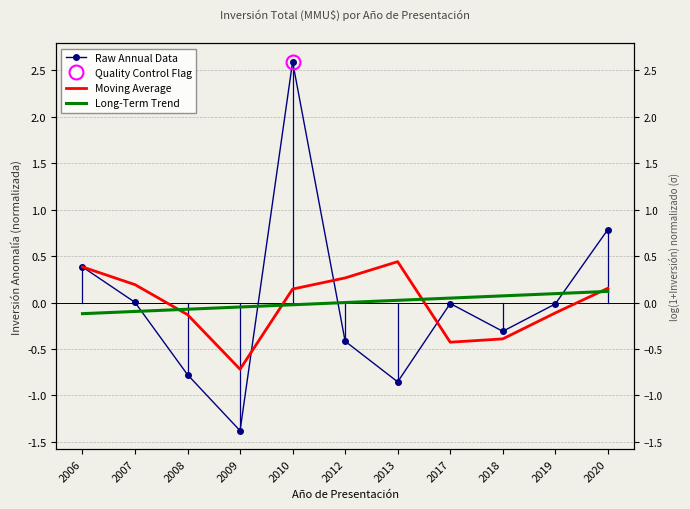

Reading left to right, what are all the values shown in this chart?

Raw Annual Data: 2006=0.4	2007=0.0	2008=-0.8	2009=-1.4	2010=2.6	2012=-0.4	2013=-0.9	2017=-0.0	2018=-0.3	2019=-0.0	2020=0.8
Moving Average: 2006=0.4	2007=0.2	2008=-0.1	2009=-0.7	2010=0.1	2012=0.3	2013=0.4	2017=-0.4	2018=-0.4	2019=-0.1	2020=0.2
Long-Term Trend: 2006=-0.1	2007=-0.1	2008=-0.1	2009=-0.0	2010=-0.0	2012=-0.0	2013=0.0	2017=0.0	2018=0.1	2019=0.1	2020=0.1